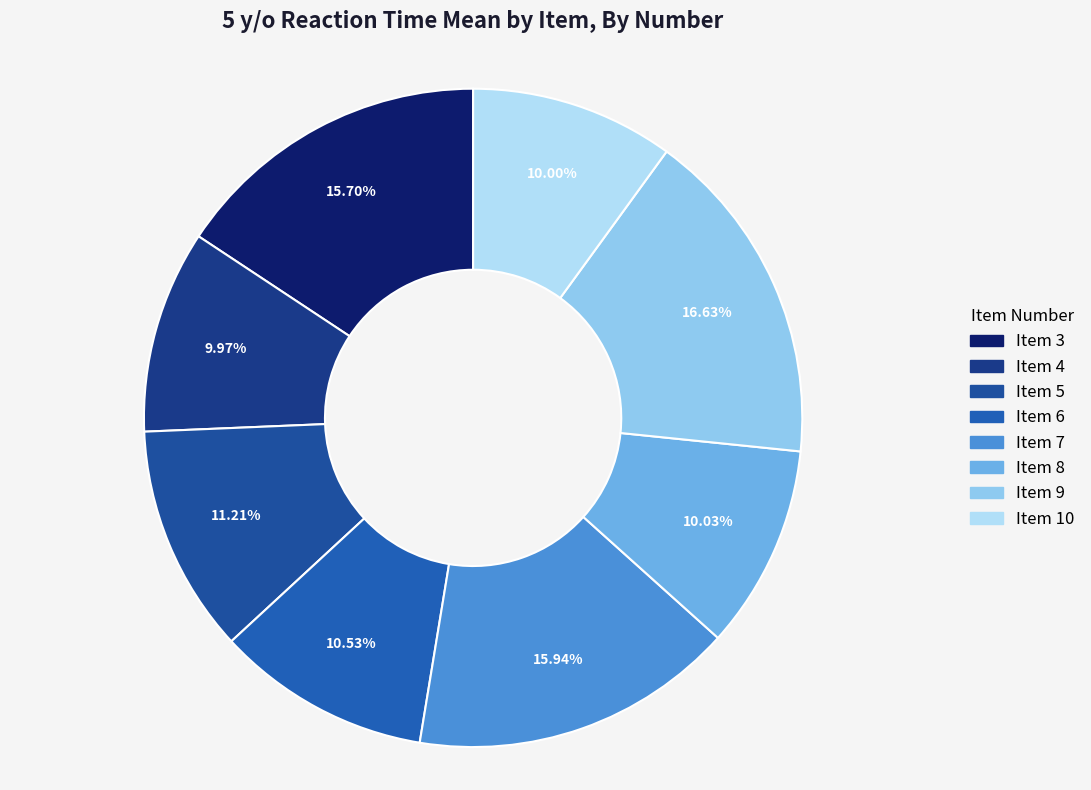

How many slices are in this pie chart?

8